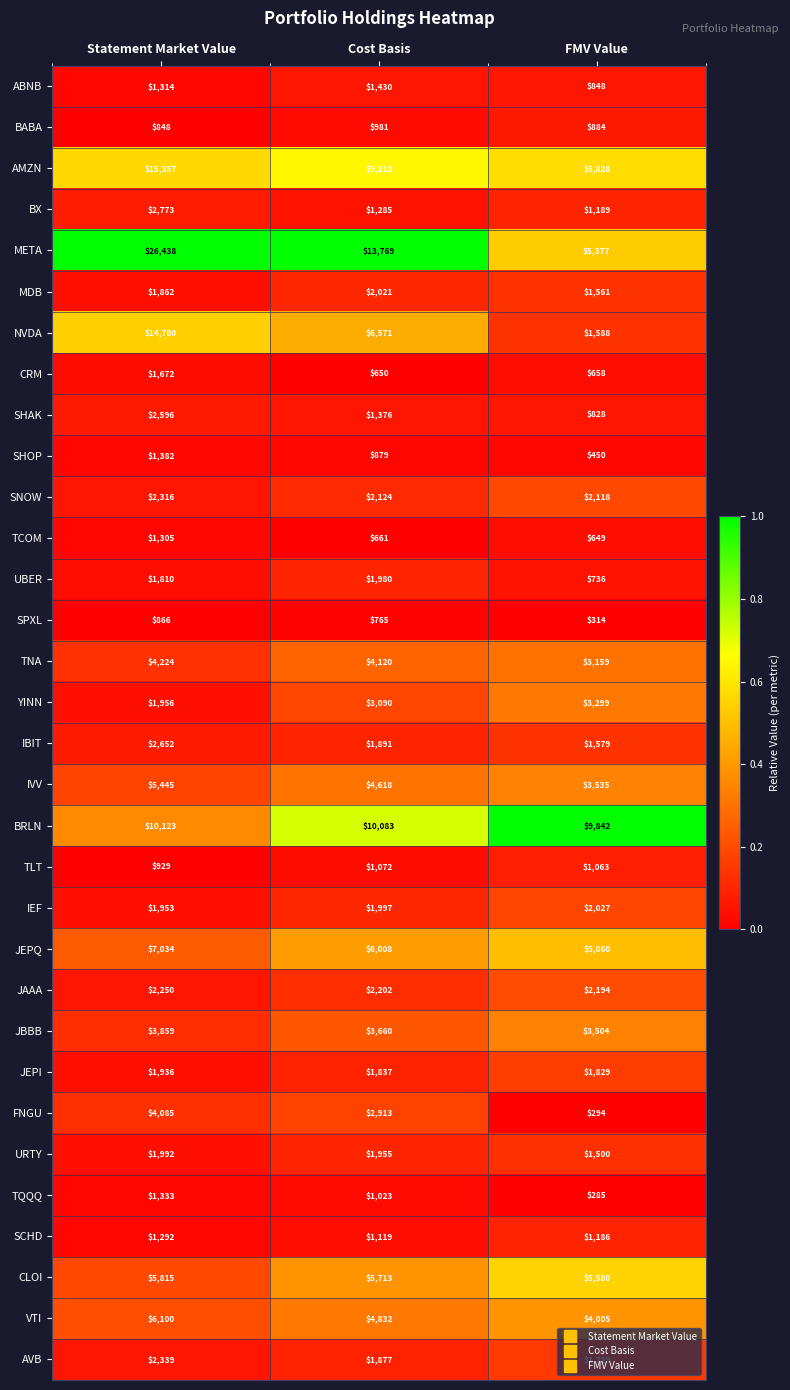

What is the average value of the BRLN series?

10016